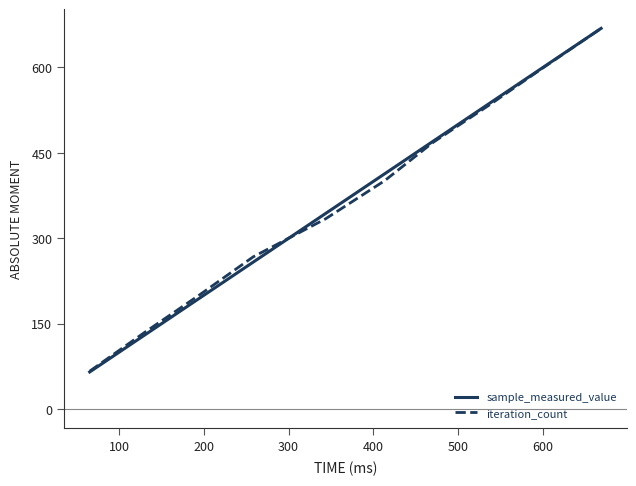

What is the minimum value shown in the chart?

65.5